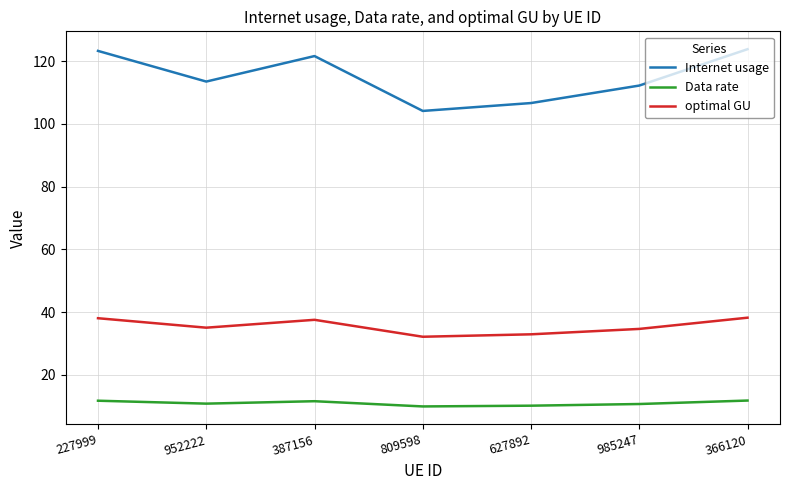

Rank the series at 809598 from highest to lowest value.

Internet usage, optimal GU, Data rate